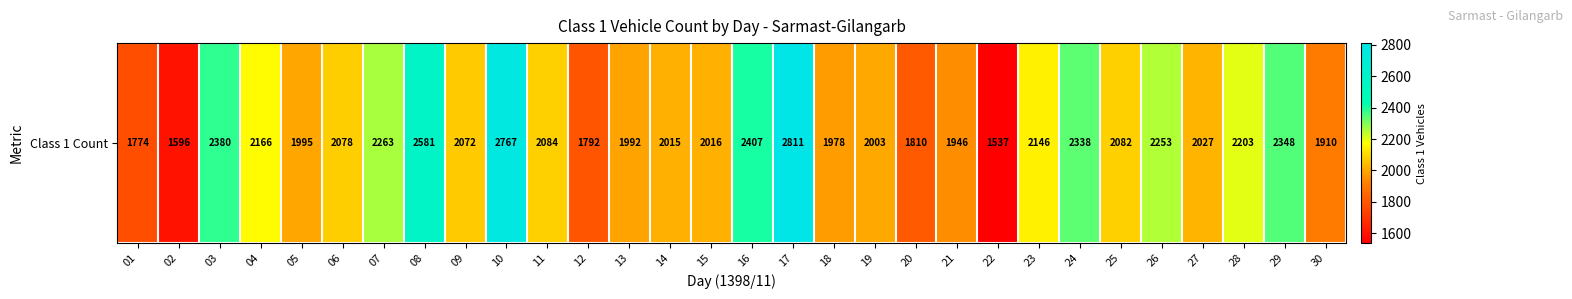

Rank the categories by value from highest to lowest.

17, 10, 08, 16, 03, 29, 24, 07, 26, 28, 04, 23, 11, 25, 06, 09, 27, 15, 14, 19, 05, 13, 18, 21, 30, 20, 12, 01, 02, 22